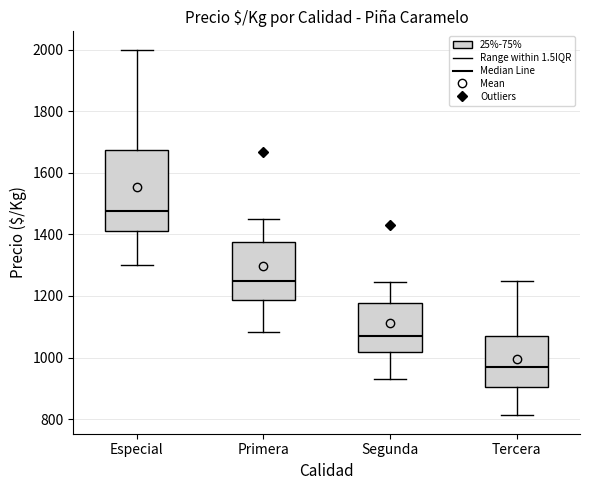

Which box is the tallest, from its lower edge to its upper edge?

Especial